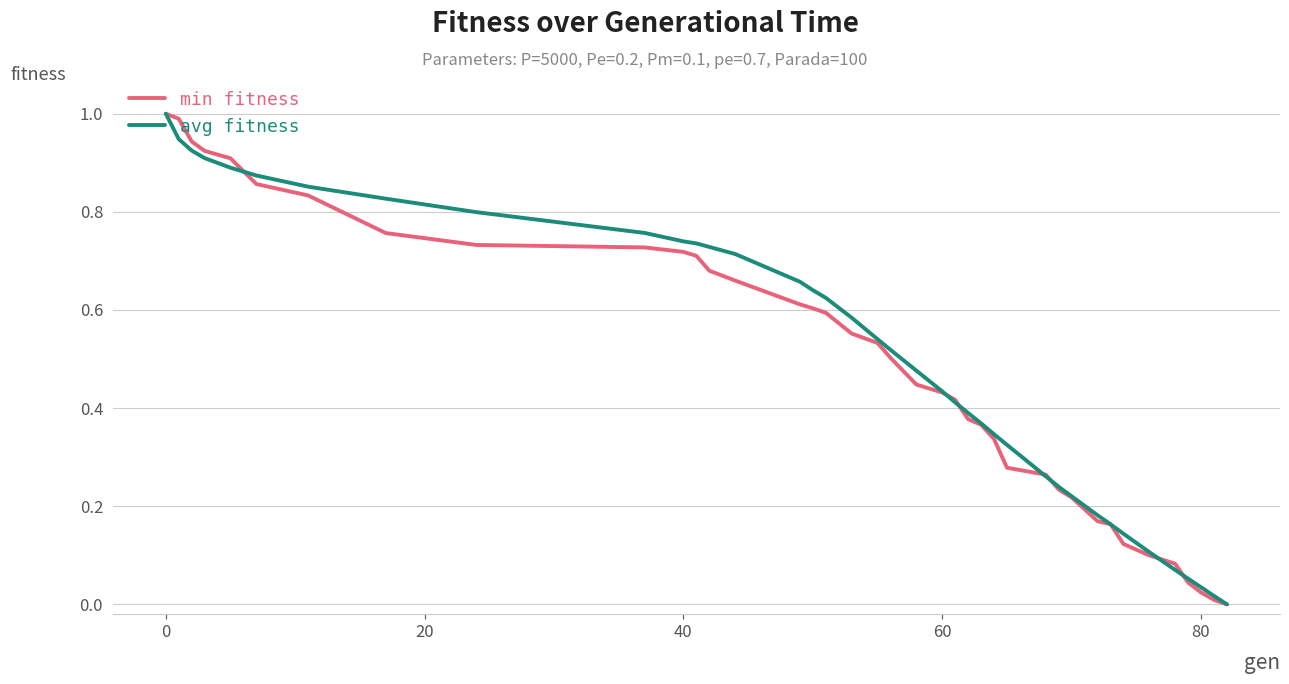

What is the greatest value displayed?

1.0